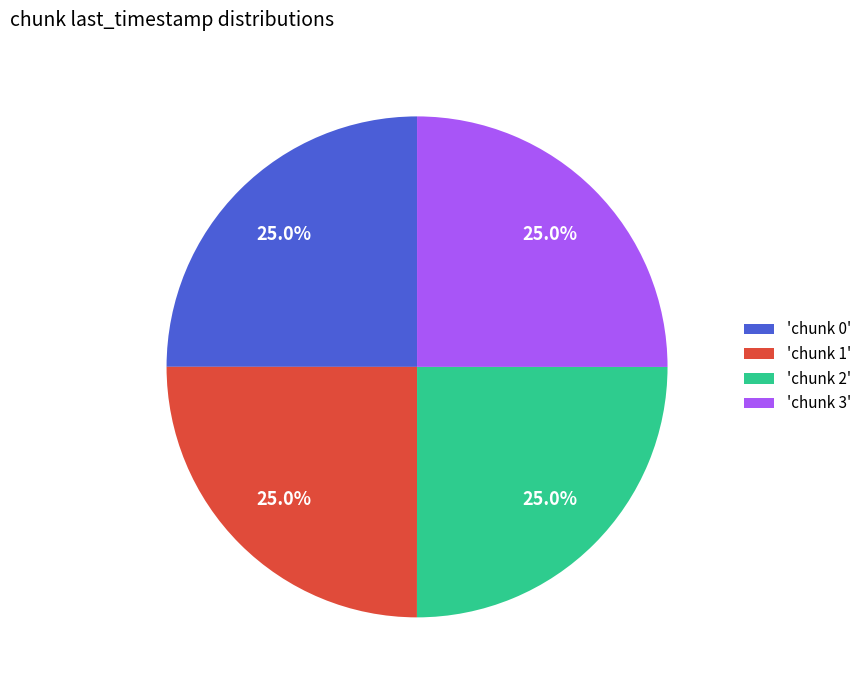

Approximately how many times larger is the value at 'chunk 3' compared to 'chunk 2'?

1.0